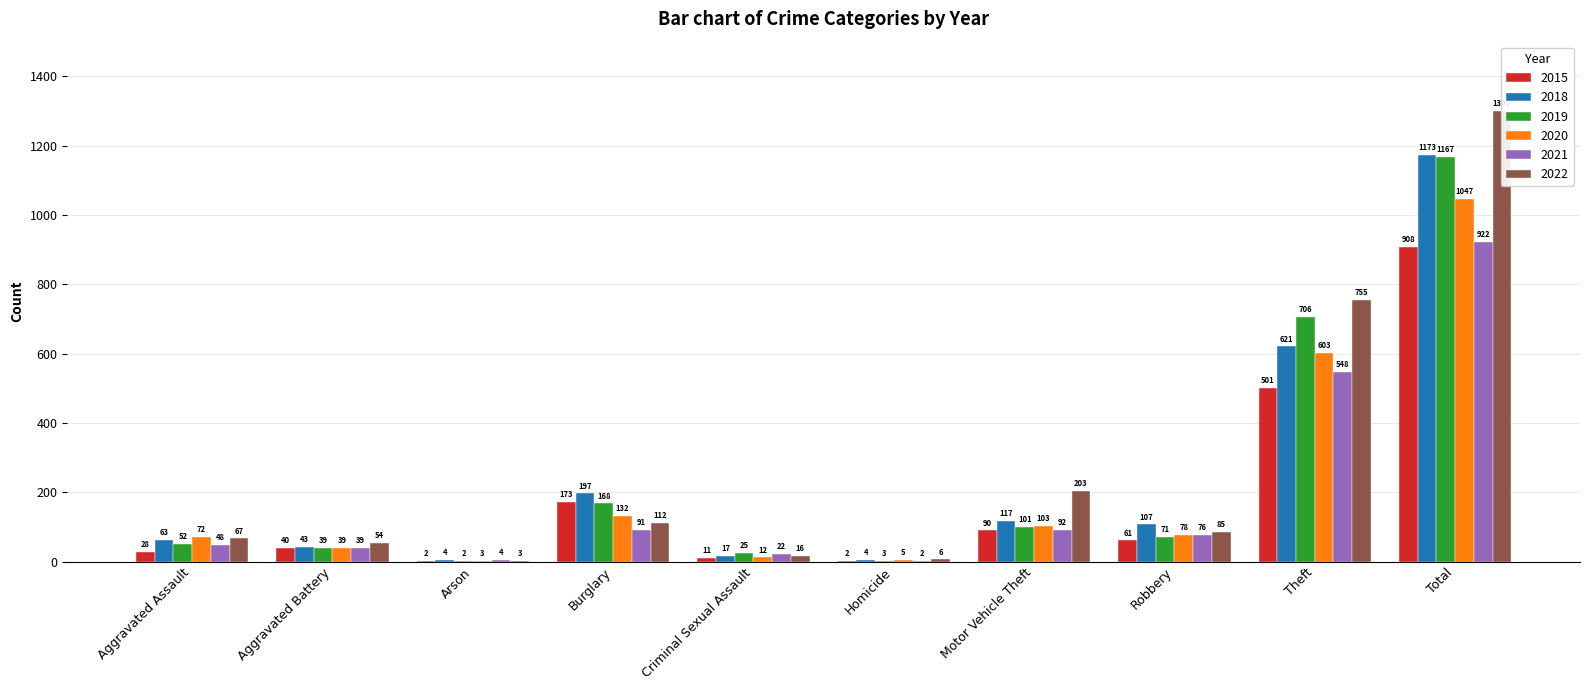

Read the 2020 value at Burglary, to the nearest 10.

130